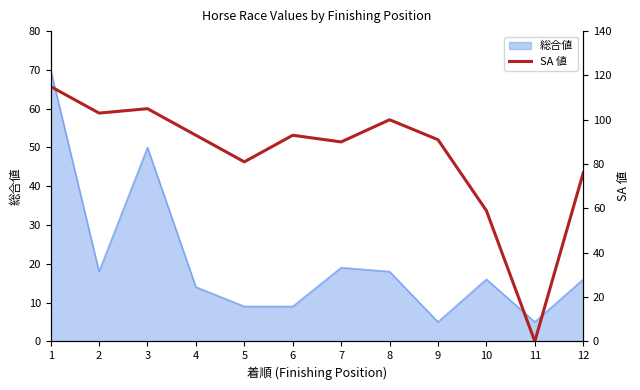

List the labels in order of value, largest first.

1, 3, 2, 8, 4, 6, 9, 7, 5, 12, 10, 11